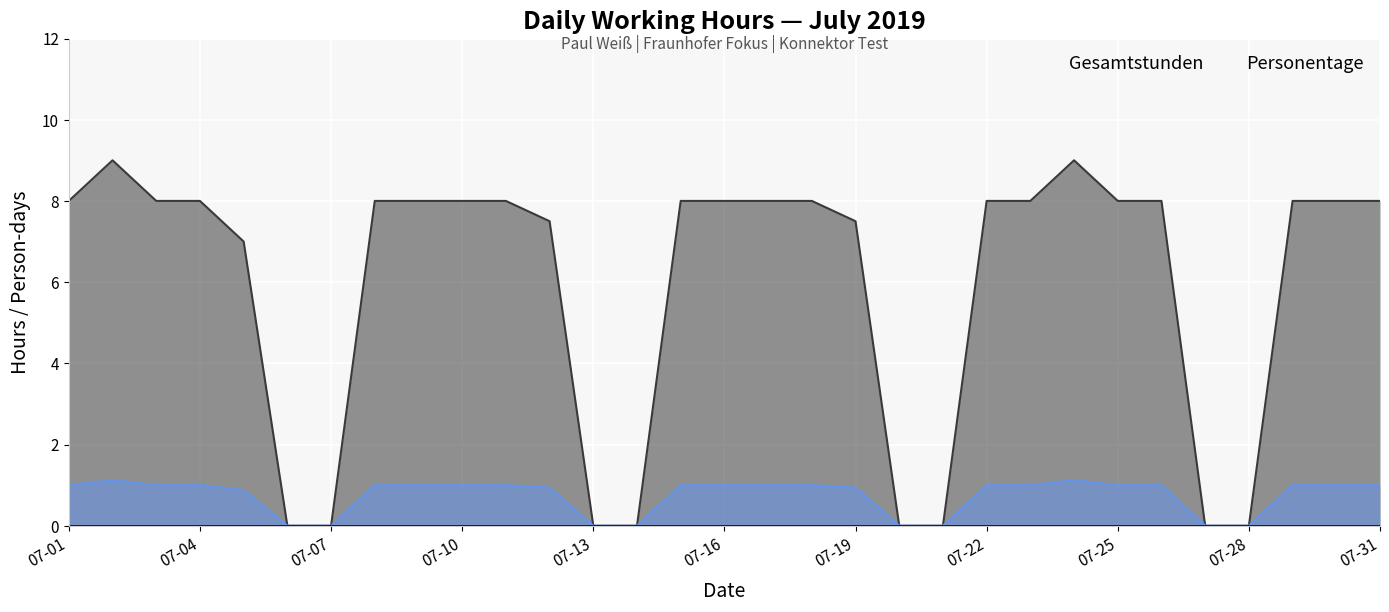

True or false: Personentage has a value of 1.0 at 2019-07-23.

True